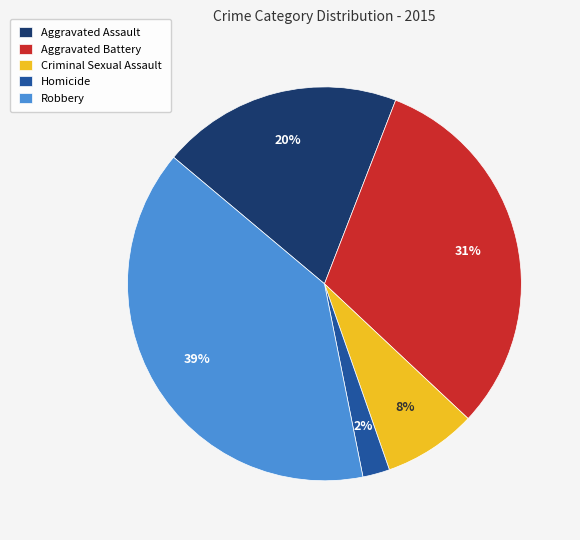

Rank the categories by value from highest to lowest.

Robbery, Aggravated Battery, Aggravated Assault, Criminal Sexual Assault, Homicide